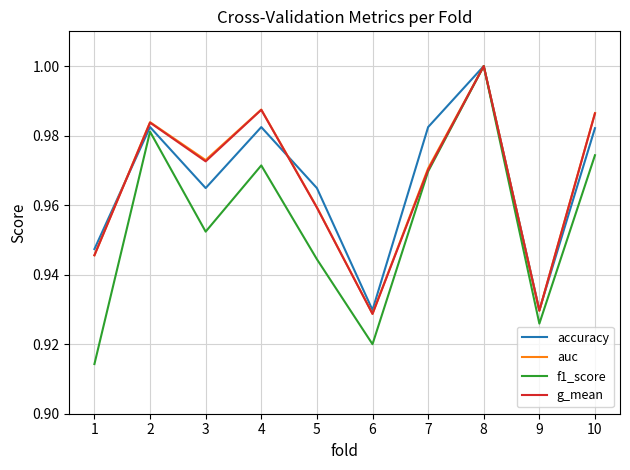

The value of f1_score at 8 is 1.4. True or false?

False